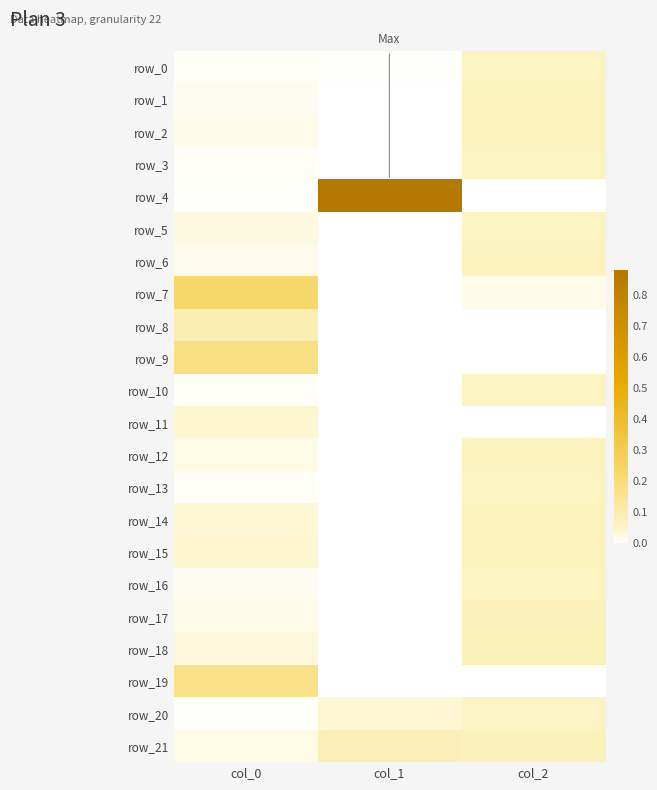

Which series has the largest total across all categories?

row_4